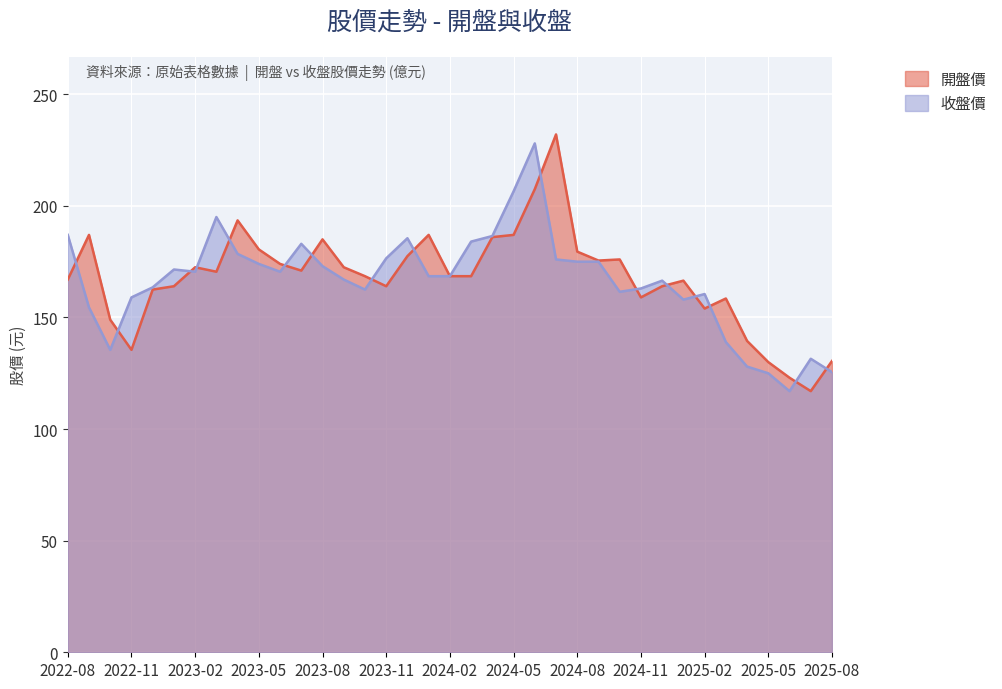

Reading right to left, list all the values displayed in this chart.

開盤價: 130.5	117.0	123.0	130.0	139.5	158.5	154.0	166.5	164.0	159.0	176.0	175.5	179.5	232.0	207.5	187.0	186.0	168.5	168.5	187.0	177.5	164.0	168.5	172.5	185.0	171.0	174.0	180.5	193.5	170.5	172.5	164.0	162.5	135.5	149.0	187.0	167.0
收盤價: 125.5	131.5	117.0	125.0	128.0	139.0	160.5	158.0	166.5	163.0	161.5	175.0	175.0	176.0	228.0	206.5	186.5	184.0	168.5	168.5	185.5	176.5	162.5	167.0	173.0	183.0	170.5	174.0	178.5	195.0	170.5	171.5	163.5	159.0	135.5	154.5	187.0